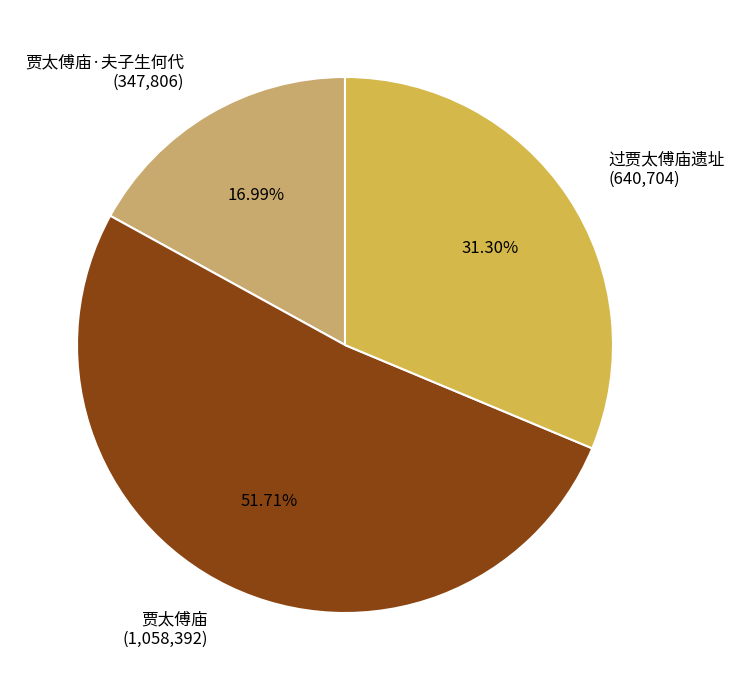

Approximately how many times larger is the value at 过贾太傅庙遗址 (640,704) compared to 贾太傅庙·夫子生何代 (347,806)?

1.8